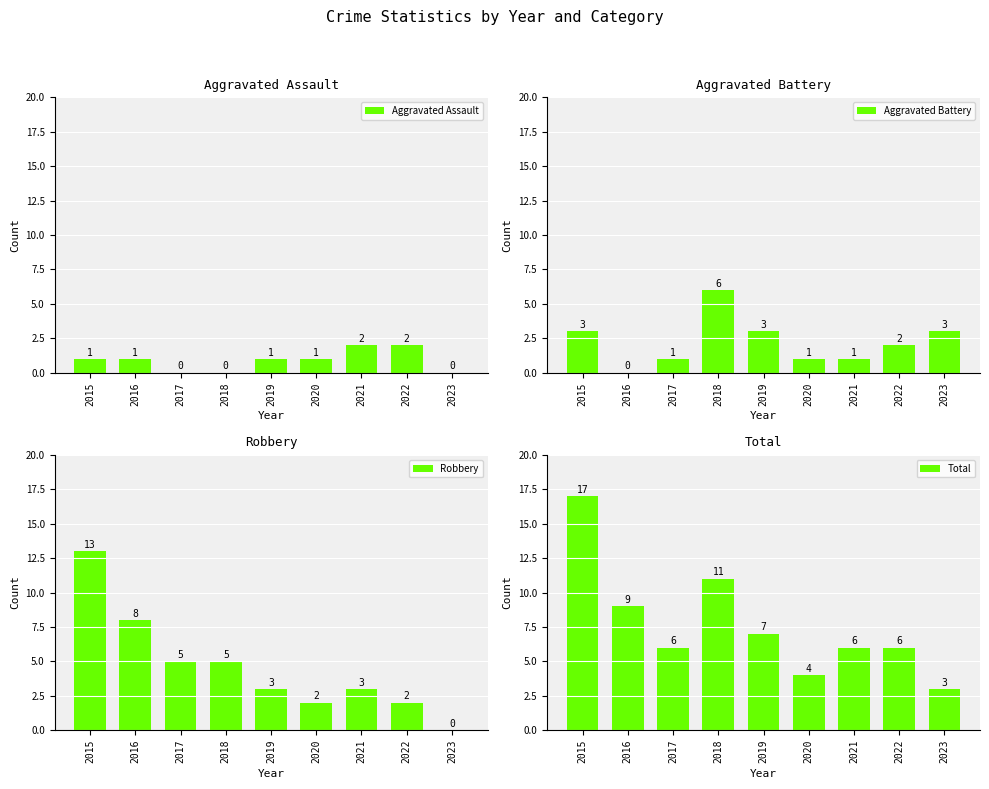

What is the total value across all series at 2018?

22